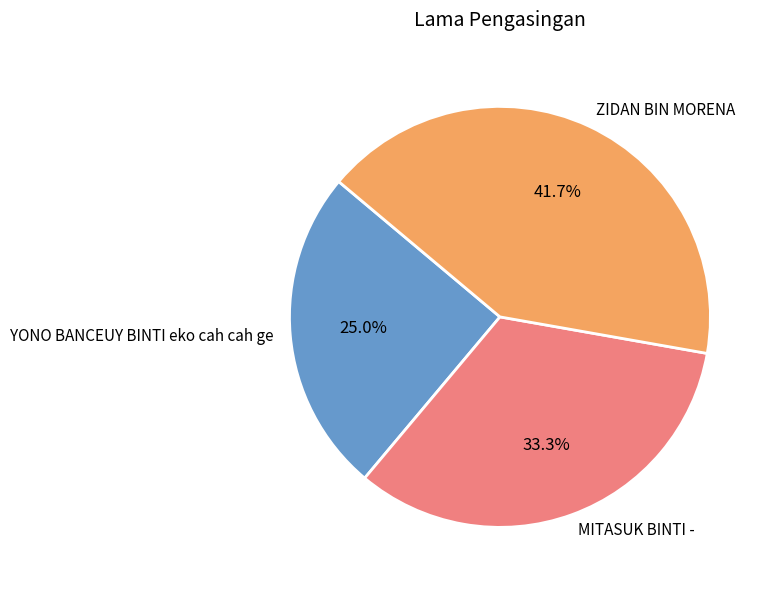

Between YONO BANCEUY BINTI eko cah cah ge and MITASUK BINTI -, which is larger?

MITASUK BINTI -